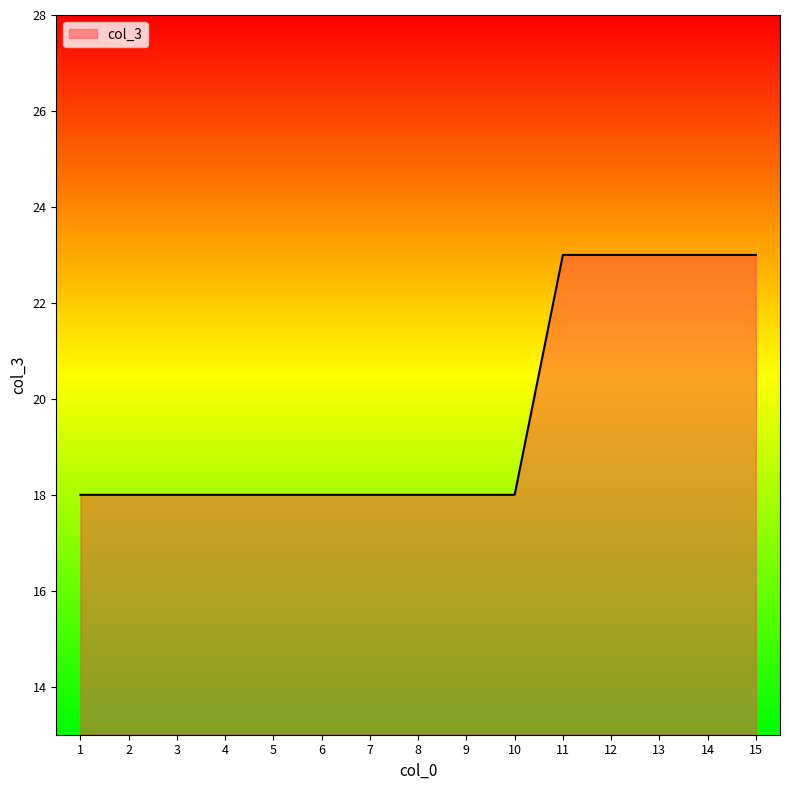

Does the chart display data point markers on the line(s)?

No